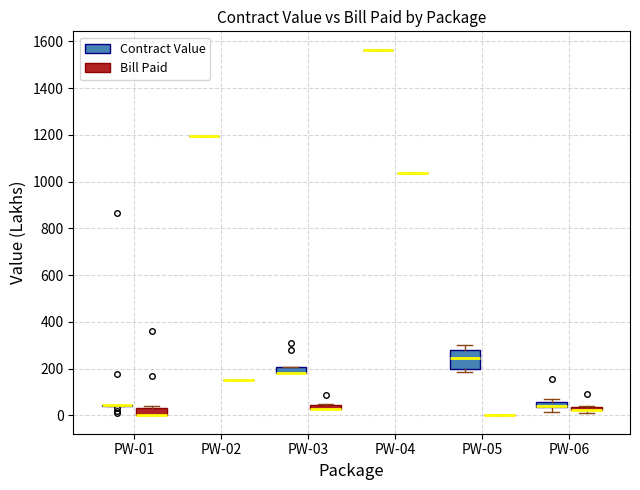

Which box is the tallest, from its lower edge to its upper edge?

PW-05 (Contract Value)